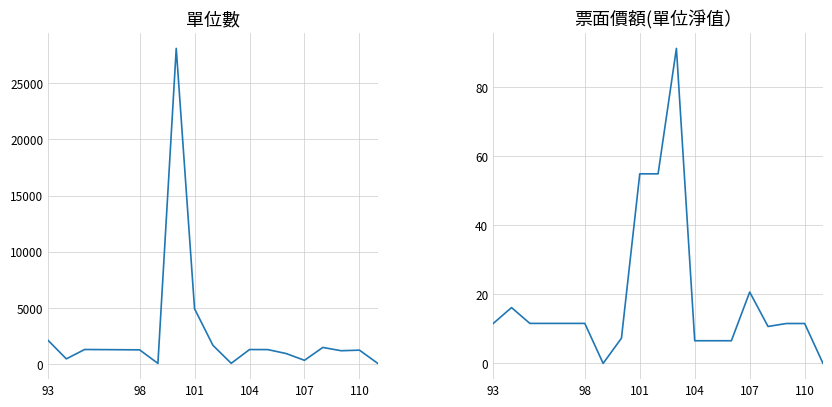

Rank the series by their maximum value, from highest to lowest.

單位數, 票面價額(單位淨值）